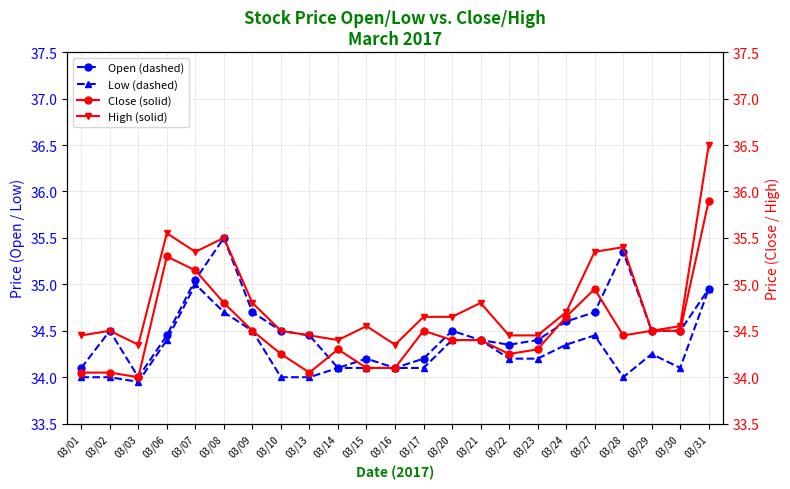

True or false: High and Close cross at least once.

False